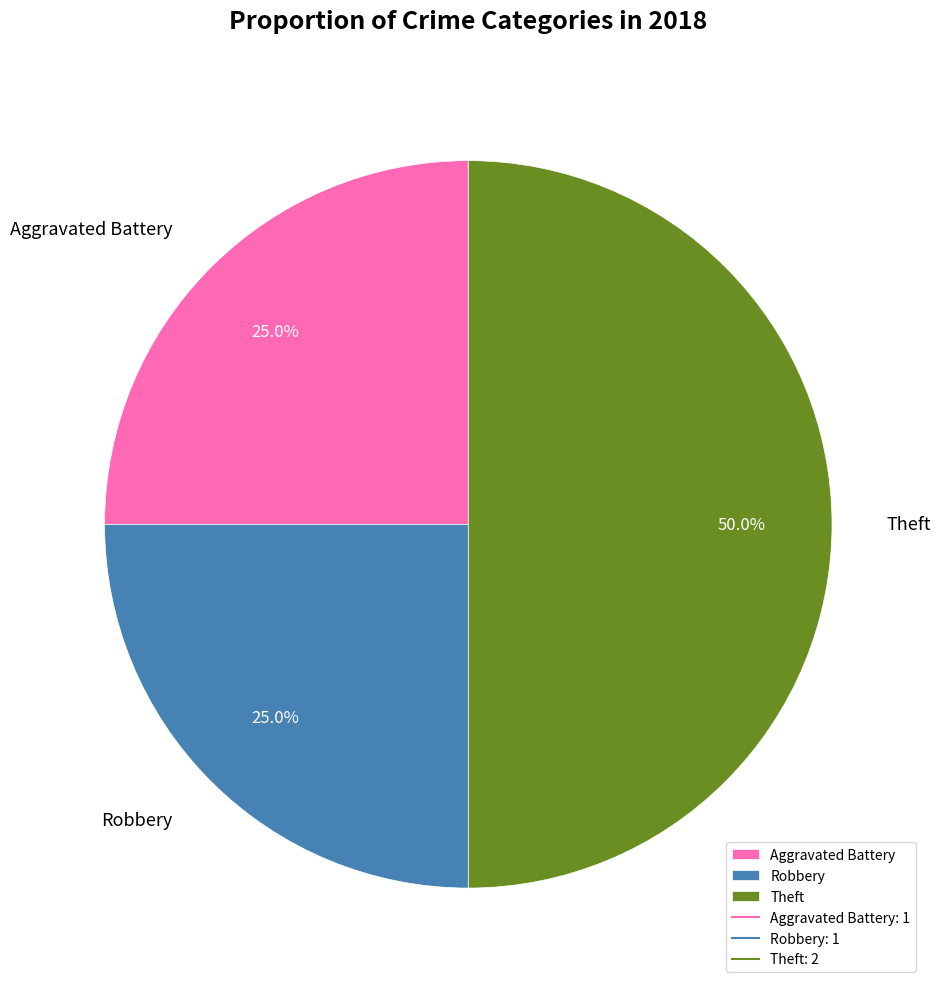

What is the total percentage of Robbery and Theft?

75.0%